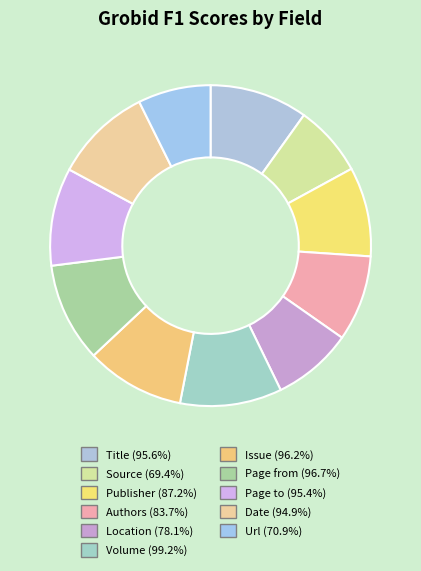

How many slices are in this pie chart?

11